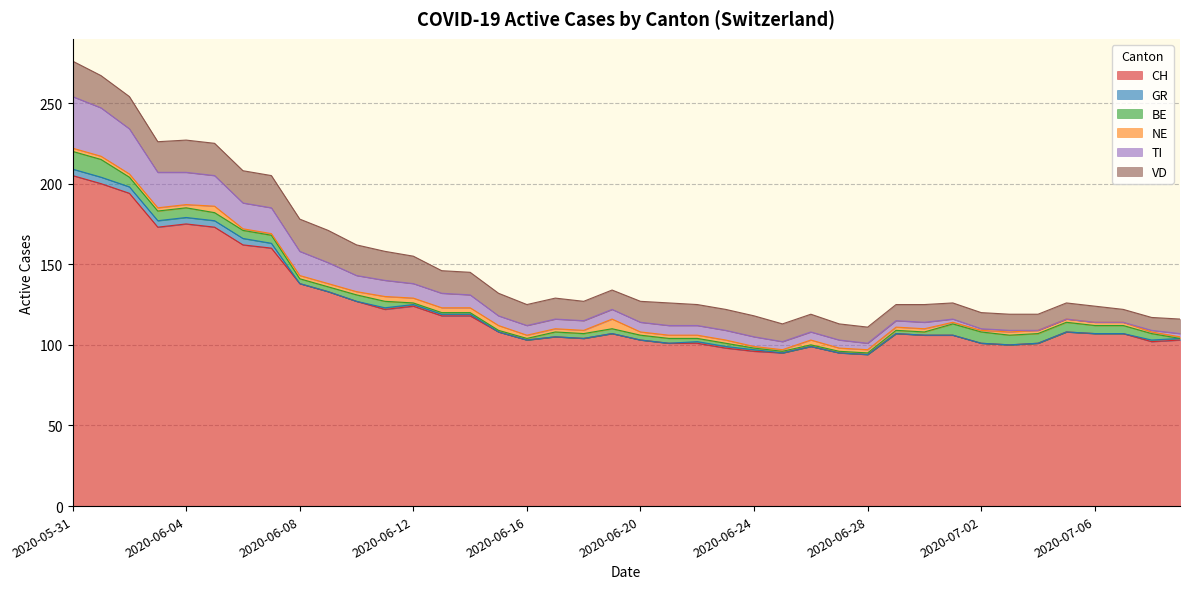

Which series ends up on top after the final intersection of NE and GR?

NE